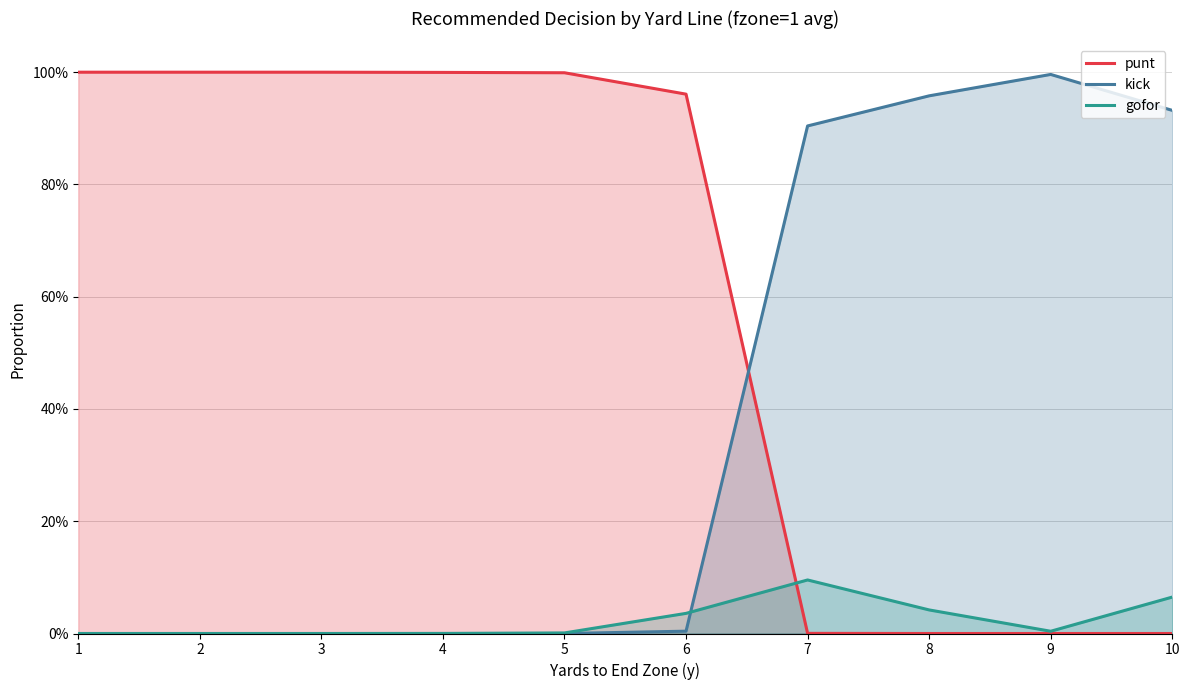

Is it true that kick equals 0.0 at 4?

True